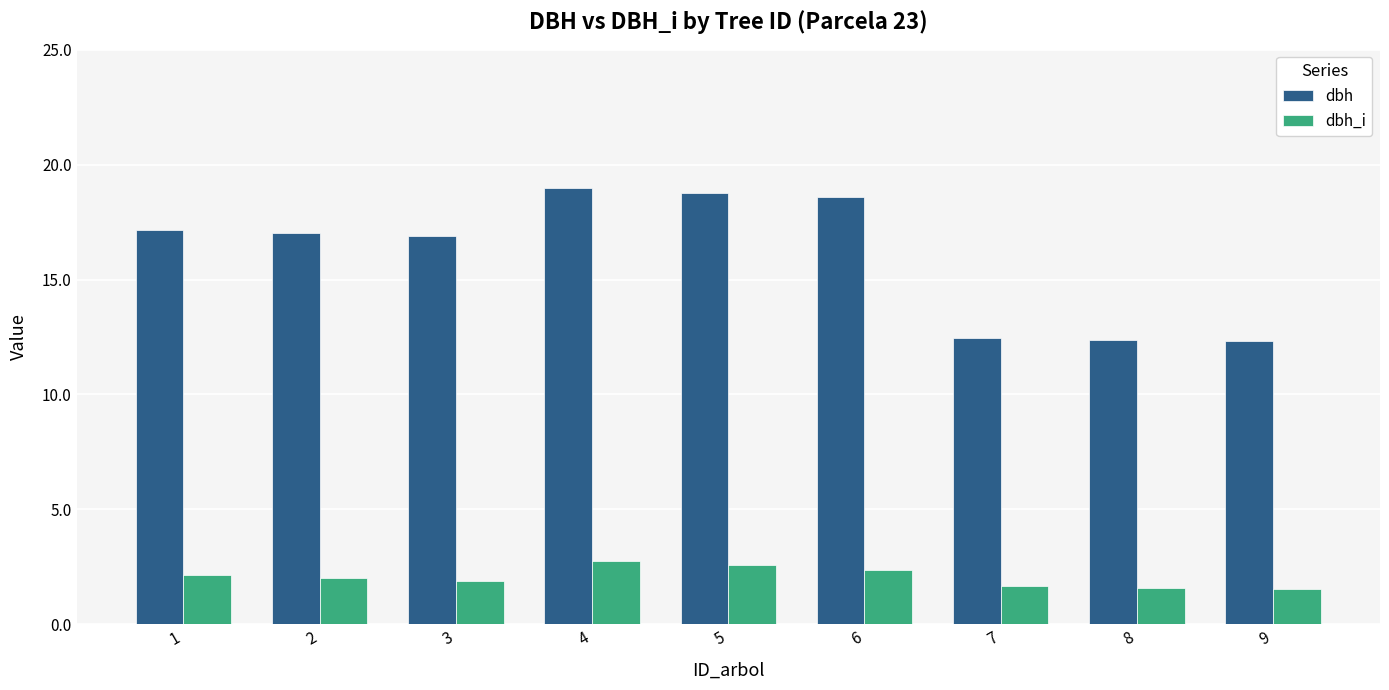

Which series changed the most between 2 and 9?

dbh